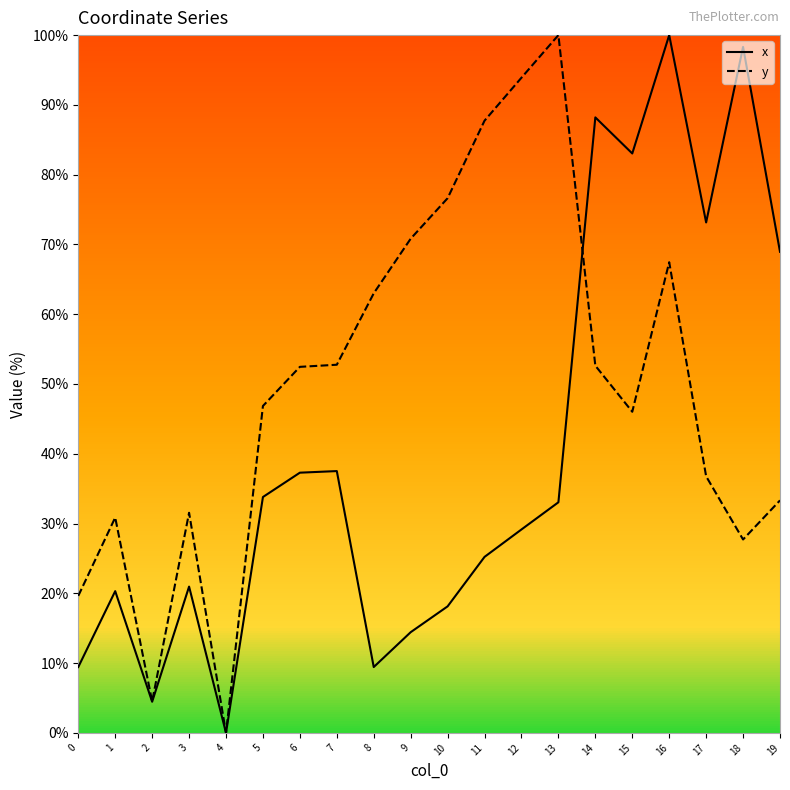

The x series shows 0.0 at 4. True or false?

True